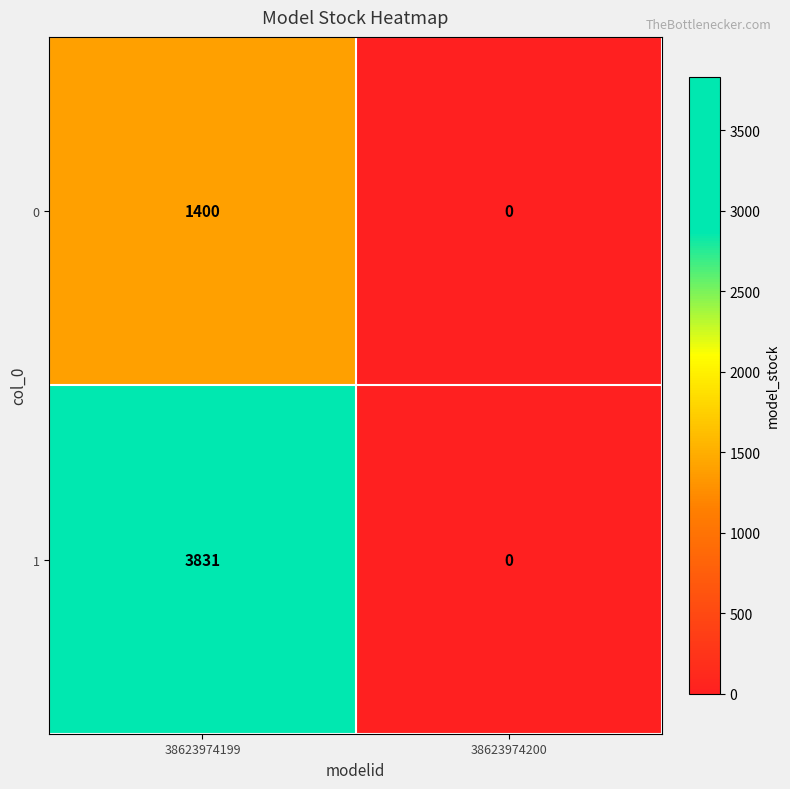

At how many categories does at least one series exceed 1272?

1